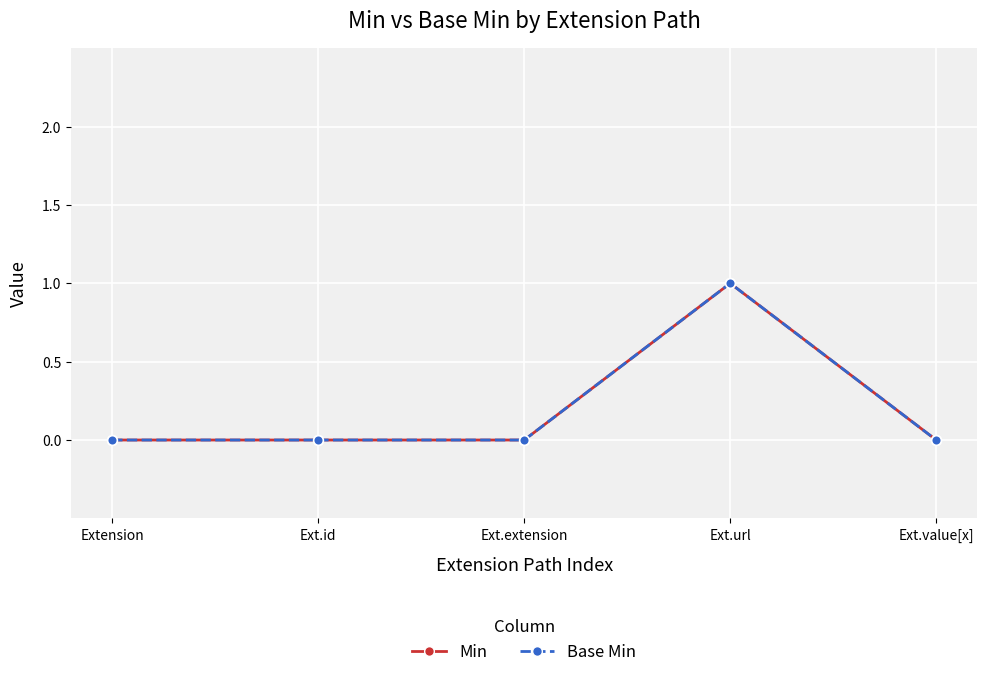

Rank the categories by Base Min value from lowest to highest.

Extension, Ext.id, Ext.extension, Ext.value[x], Ext.url